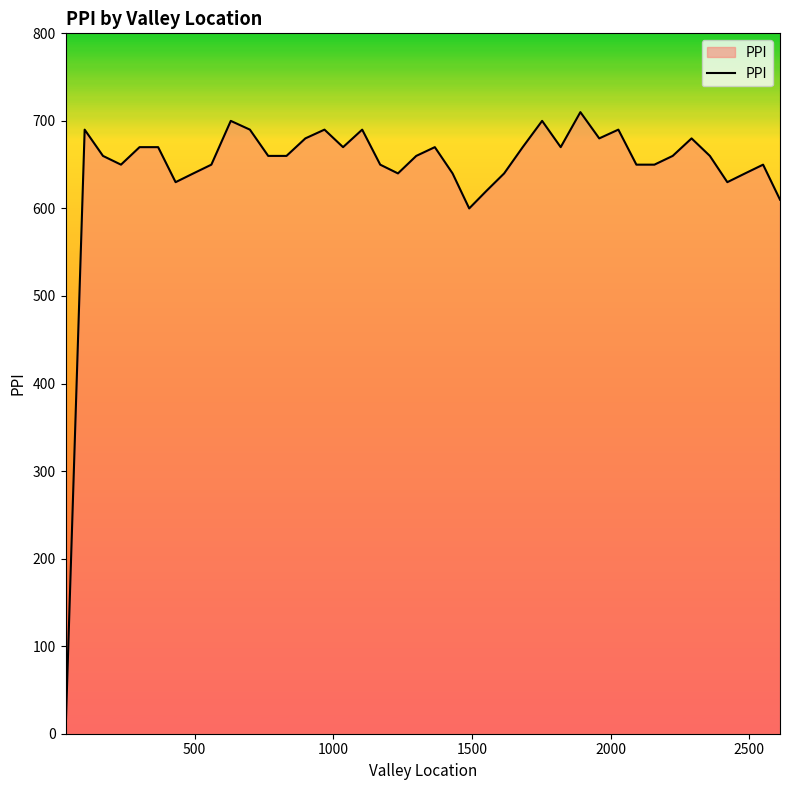

What is the maximum value shown in the chart?

710